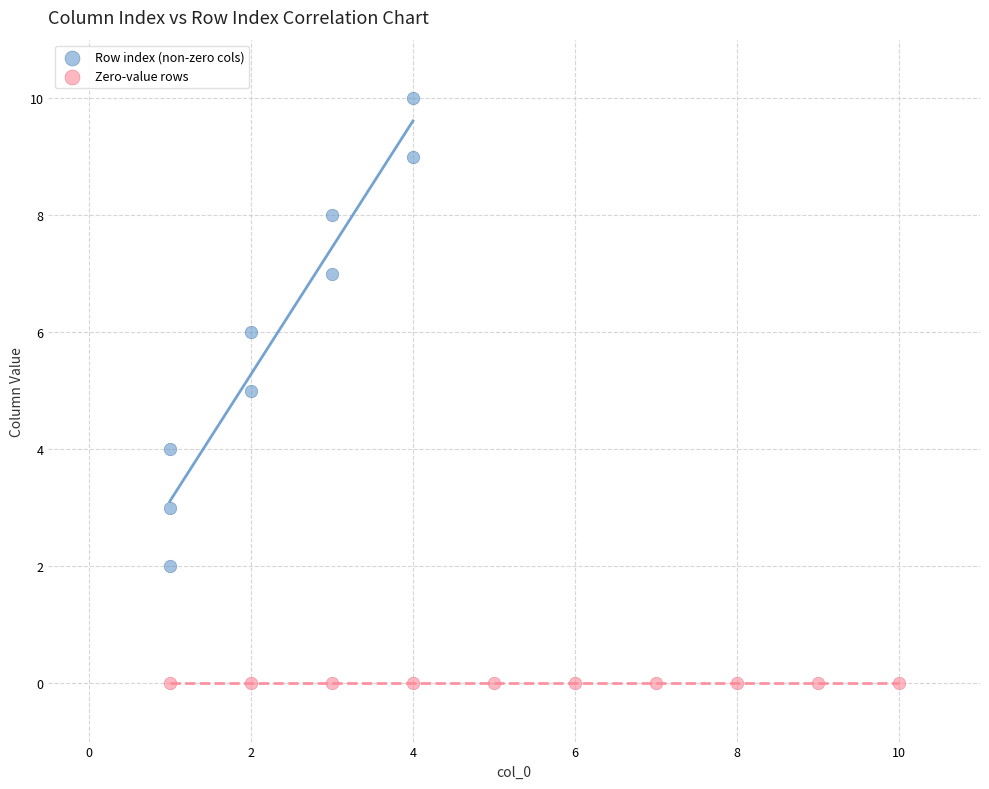

Which series reaches the maximum Y coordinate?

Row index (non-zero cols)